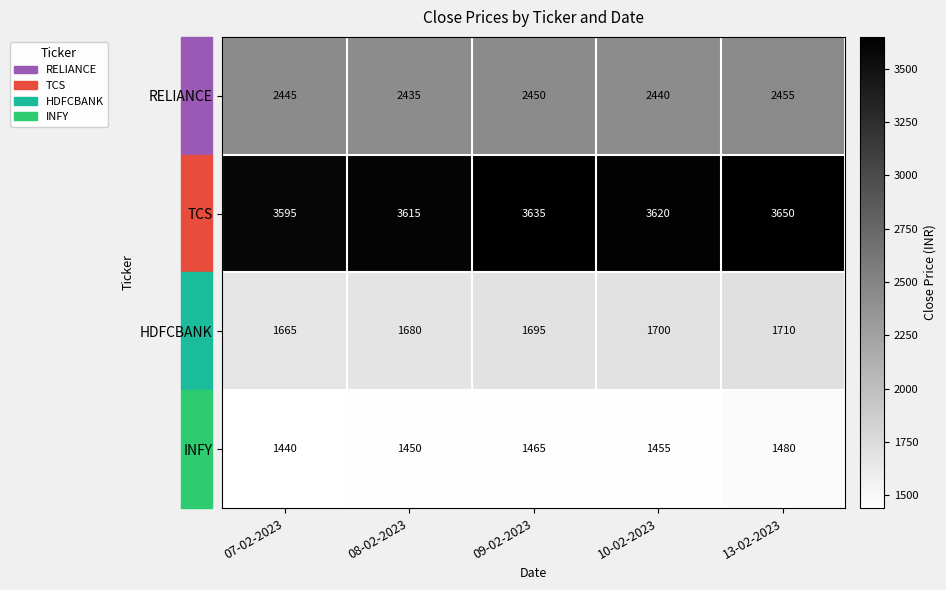

Which series has the widest spread of values?

TCS